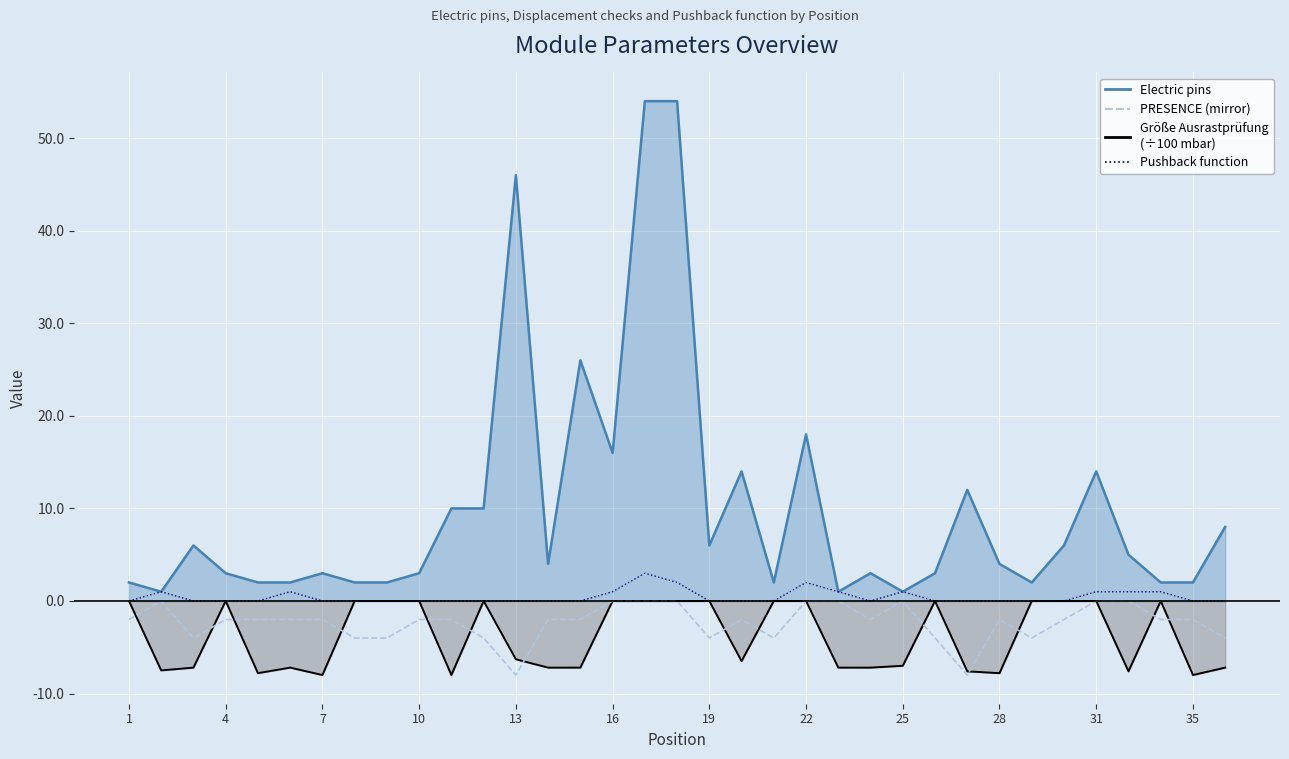

True or false: Pushback function has a value of 1 at 28.

False